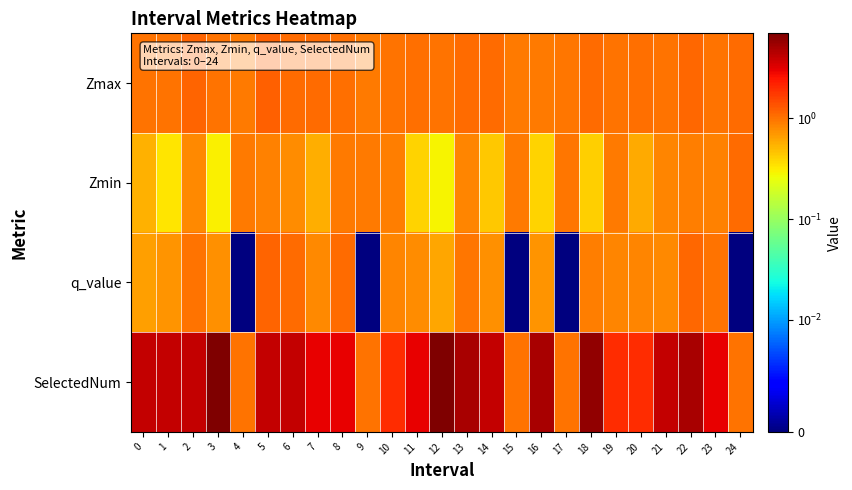

Which series has the largest total across all categories?

SelectedNum